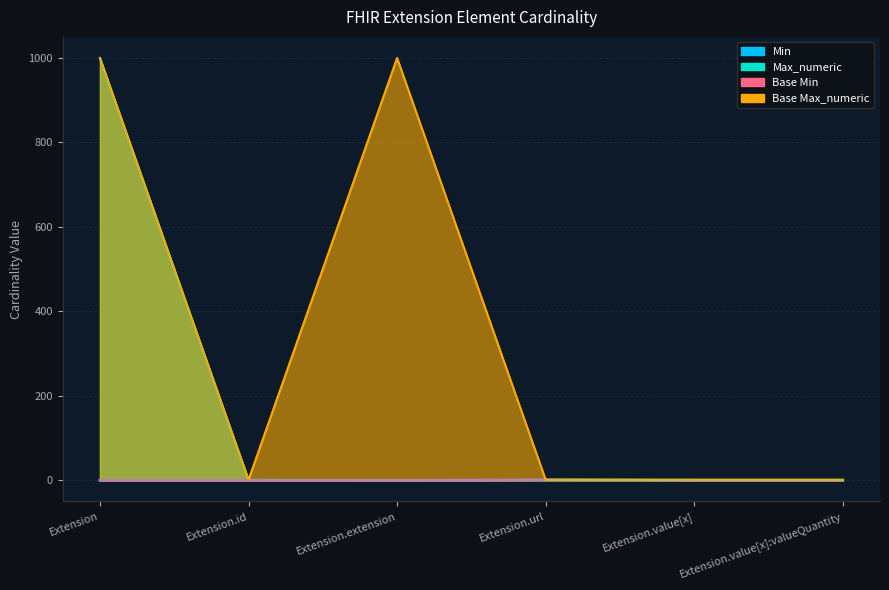

Reading left to right, list all the values displayed in this chart.

Min: 0	0	0	1	0	0
Max_numeric: 999	1	0	1	1	1
Base Min: 0	0	0	1	0	0
Base Max_numeric: 999	1	999	1	1	1